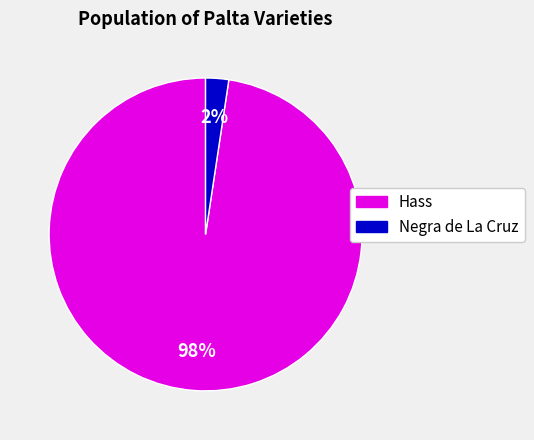

To the nearest percent, what is the average slice percentage?

50%